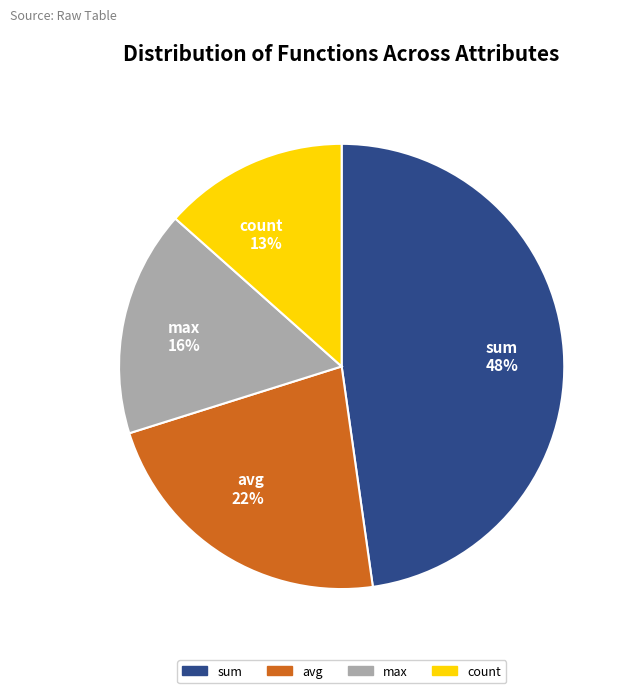

Is it true that avg is 22% of the pie?

True